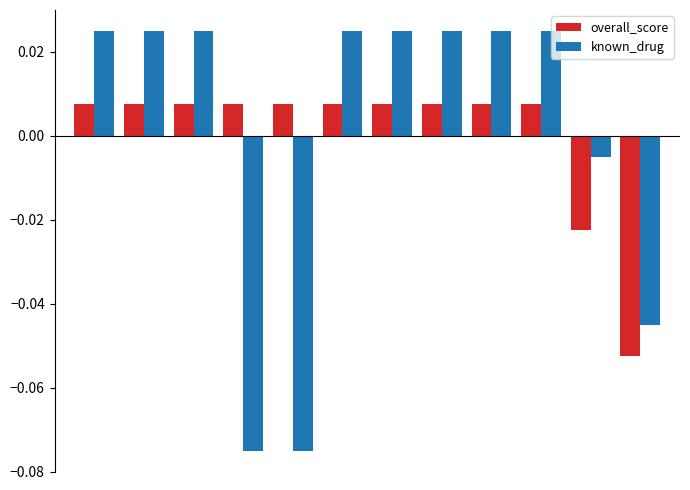

List the series in order of their peak value, highest first.

known_drug, overall_score